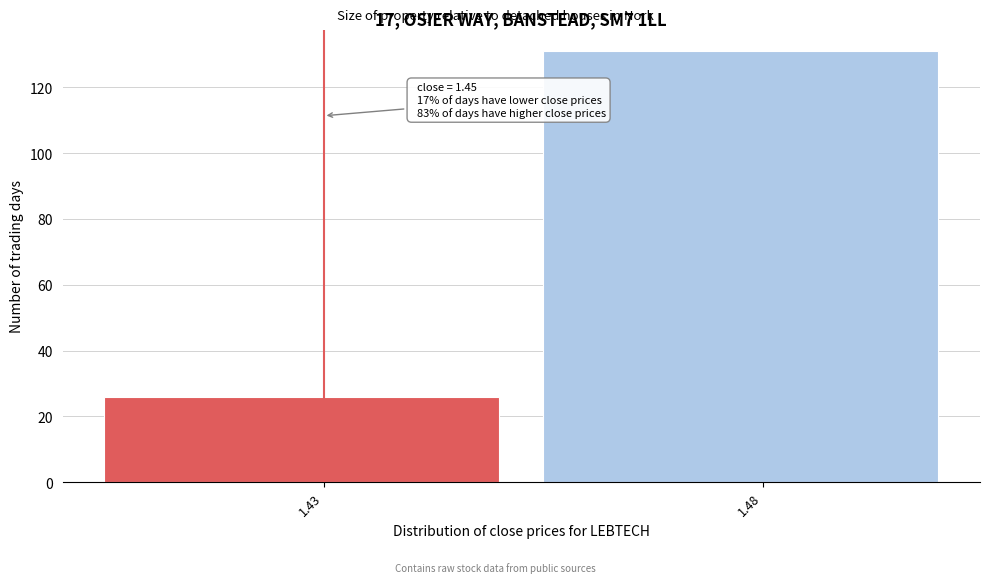

Reading right to left, extract all data points from this chart.

131	26